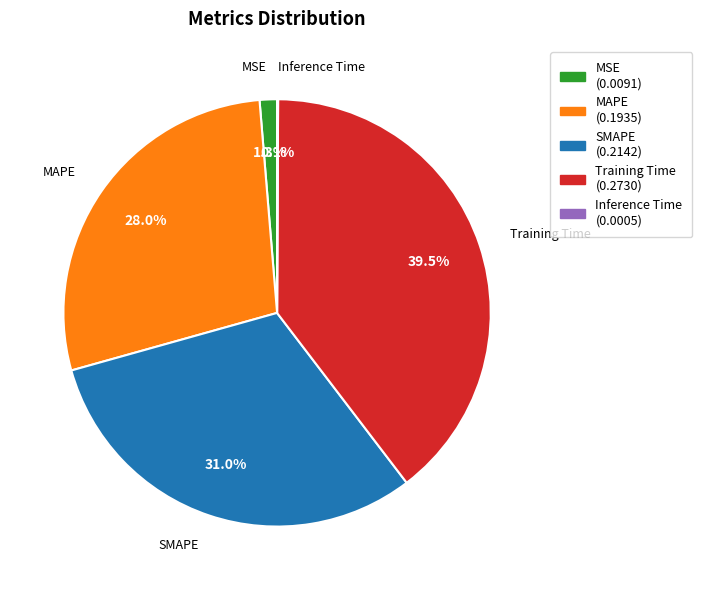

Is Training Time the majority of the pie?

No